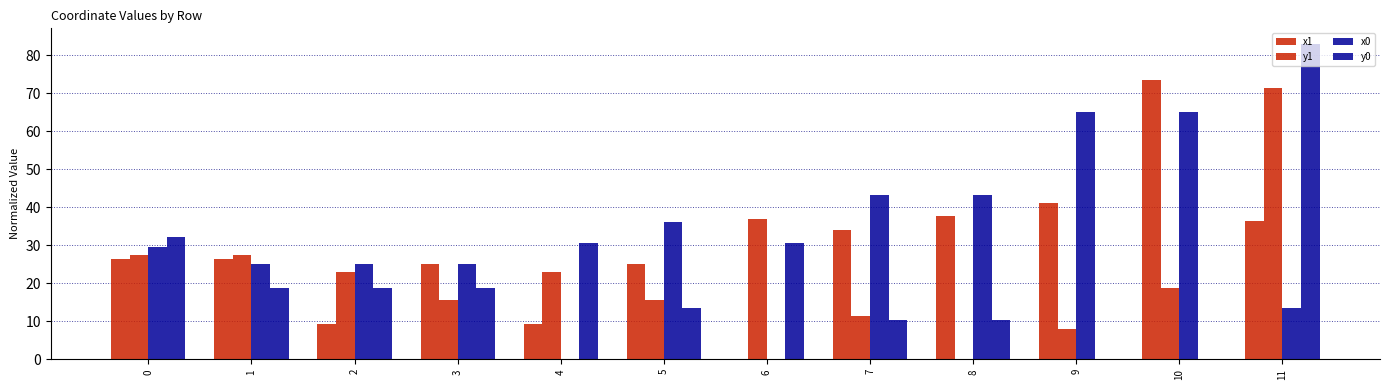

Which series has the largest total across all categories?

x0